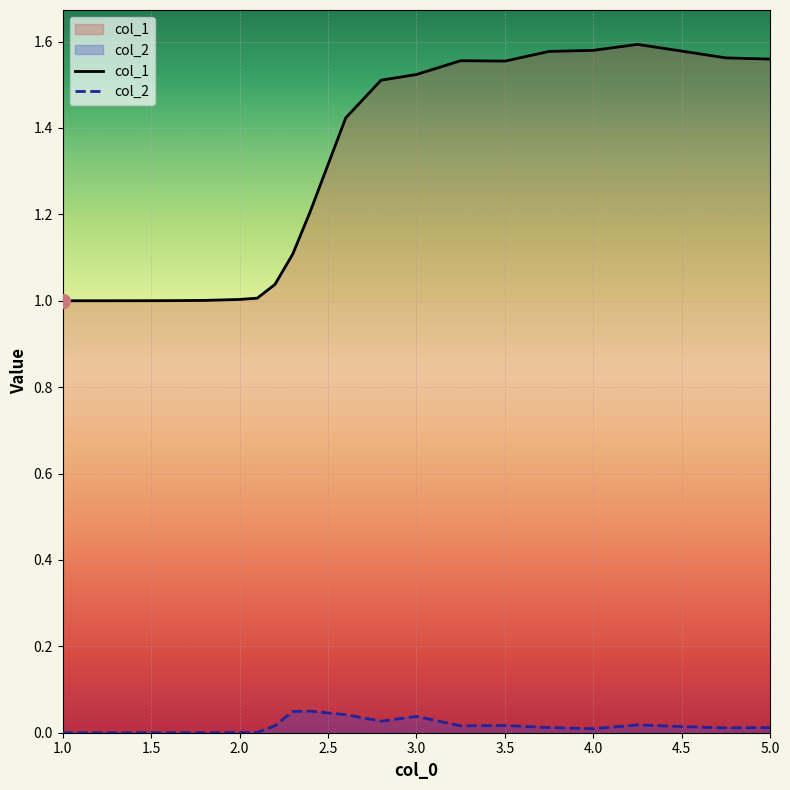

Which series has the largest range (max minus min)?

col_1